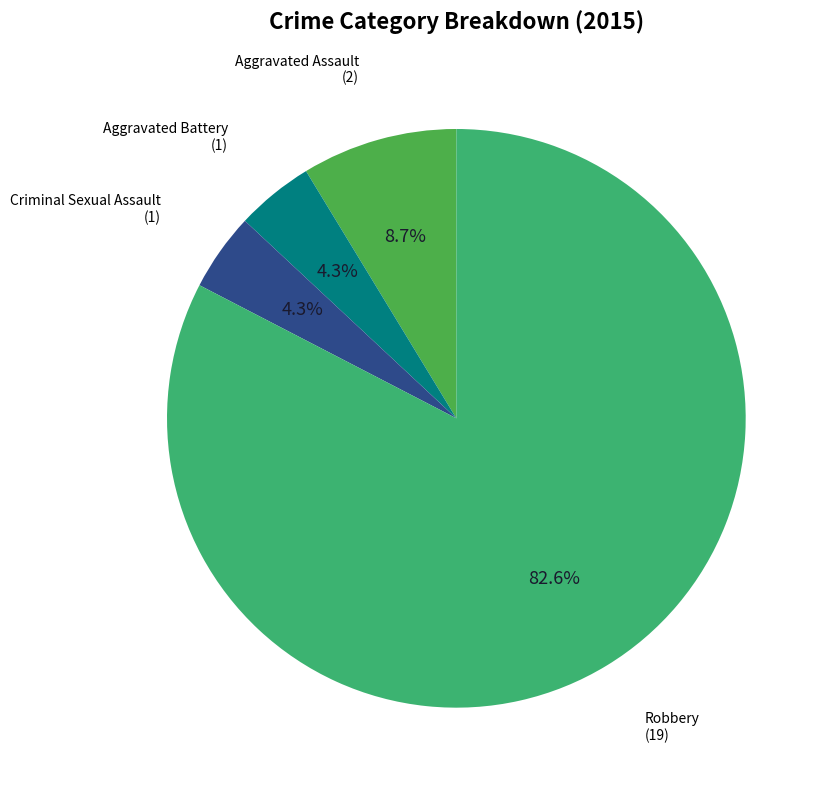

Does any single category account for the majority?

Yes